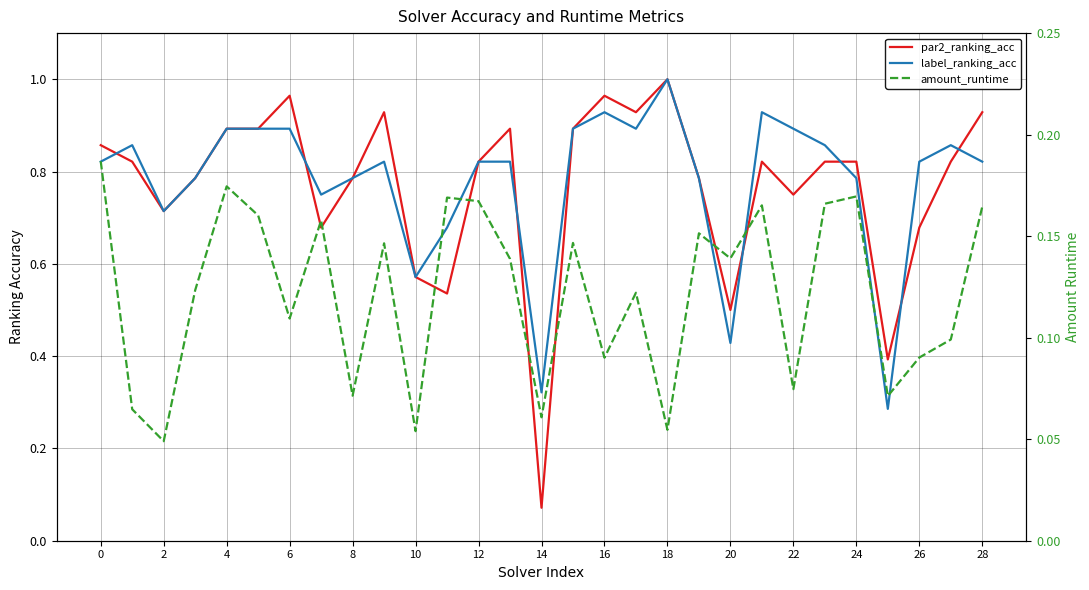

What is the value of the par2_ranking_acc point at the 3rd from the left?

0.7